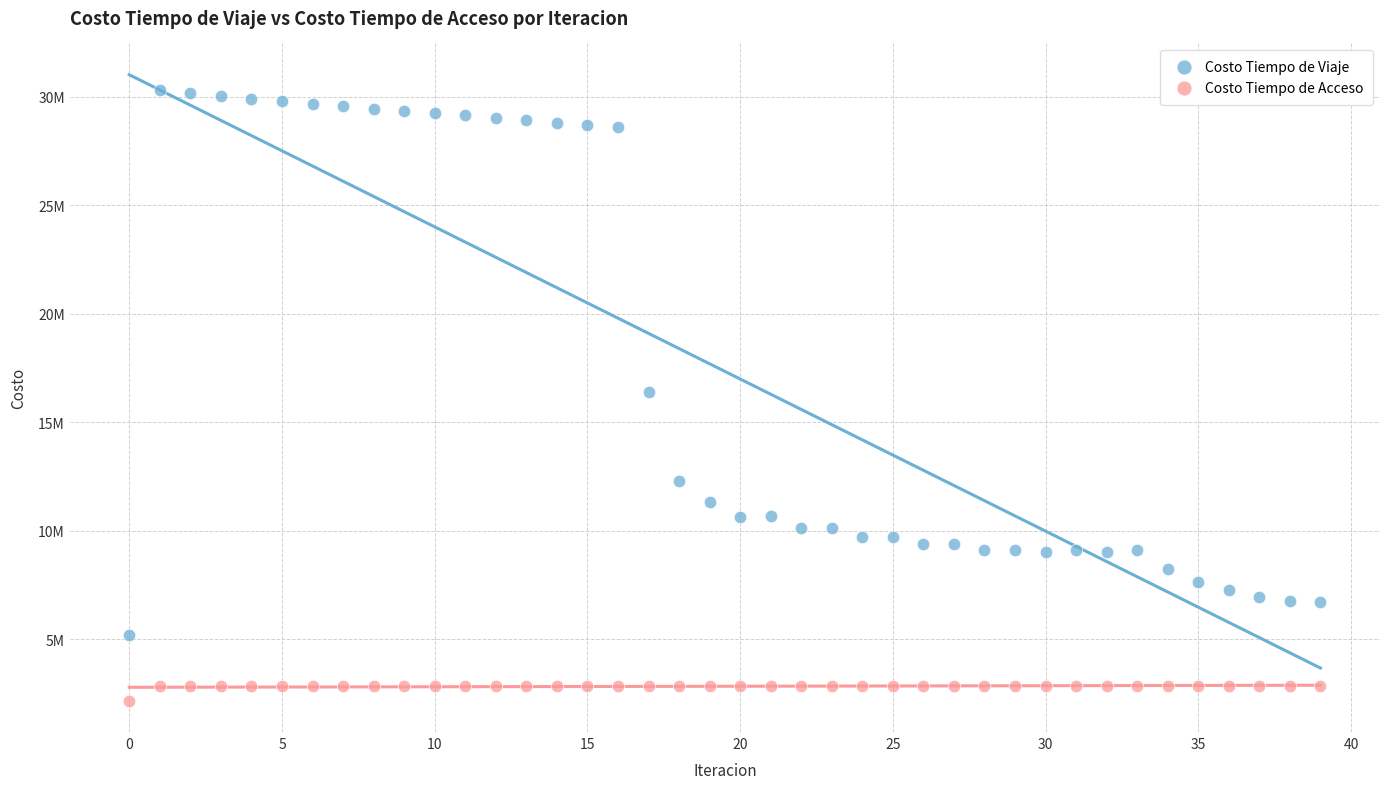

Which series contains the lowest Y value?

Costo Tiempo de Acceso